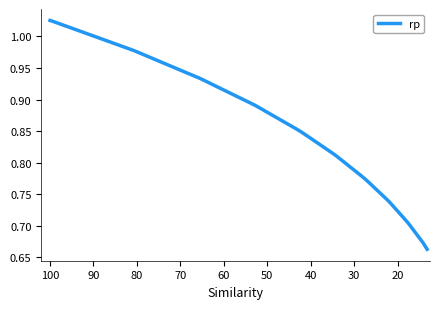

What is the average value?

0.8